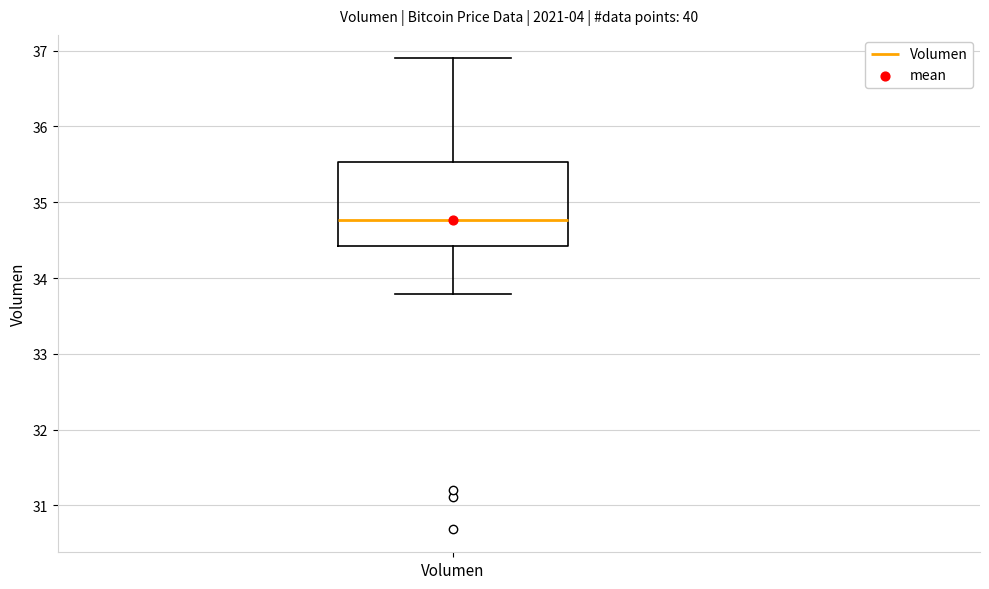

Where is the lower edge of the box for Volumen on the y-axis? The values are not printed on the chart, so give them approximately, as read against the axis.

34.4